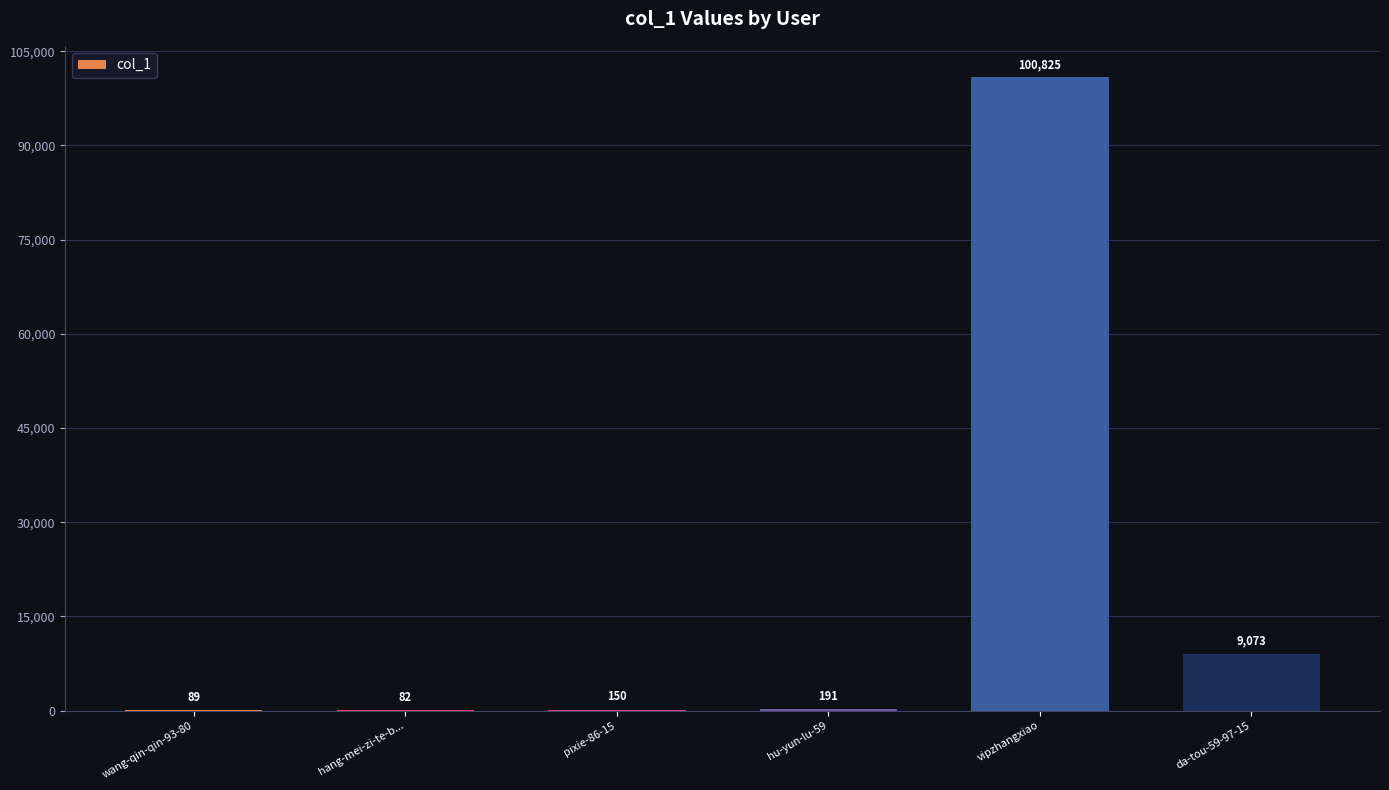

What is the sum of the values at hang-mei-zi-te-b... and wang-qin-qin-93-80?

171